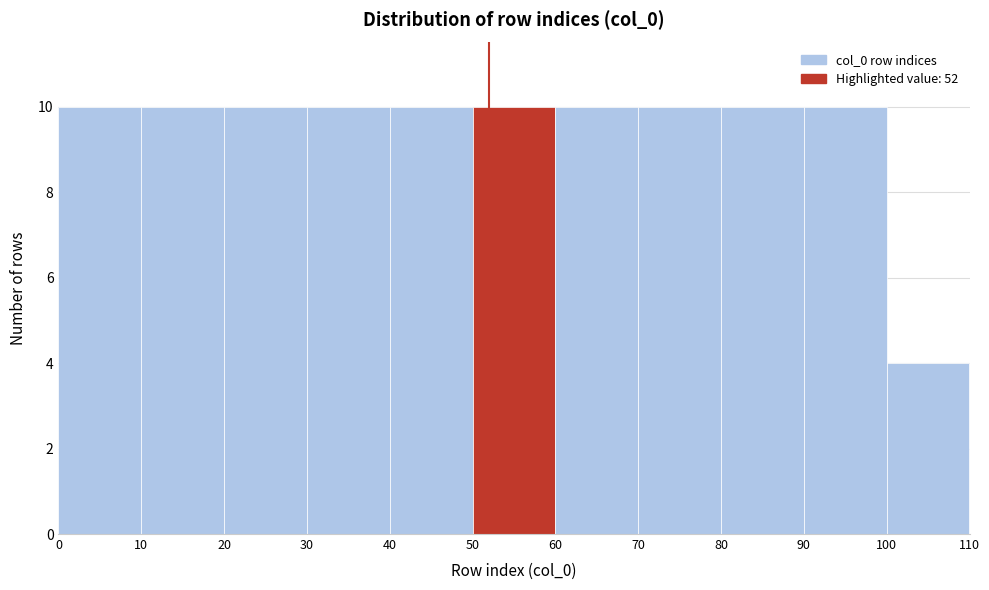

Reading left to right, list every bar in this chart as the range it spans on the x-axis followed by its height. The values are not printed on the chart, so give them approximately, as read against the axis.

0 to 10: 10
10 to 20: 10
20 to 30: 10
30 to 40: 10
40 to 50: 10
50 to 60: 10
60 to 70: 10
70 to 80: 10
80 to 90: 10
90 to 100: 10
100 to 110: 4